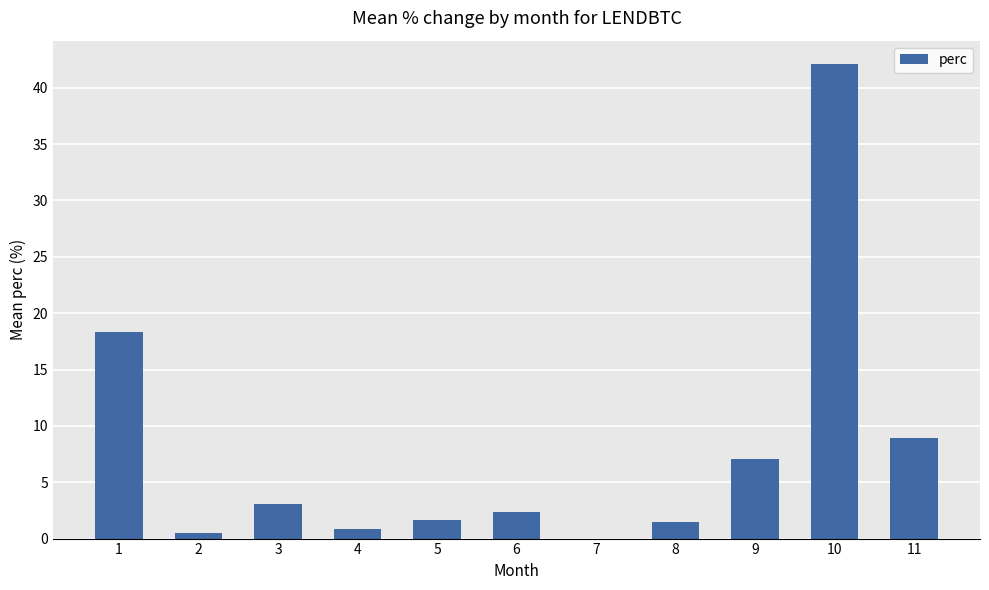

How many values are above zero?

10